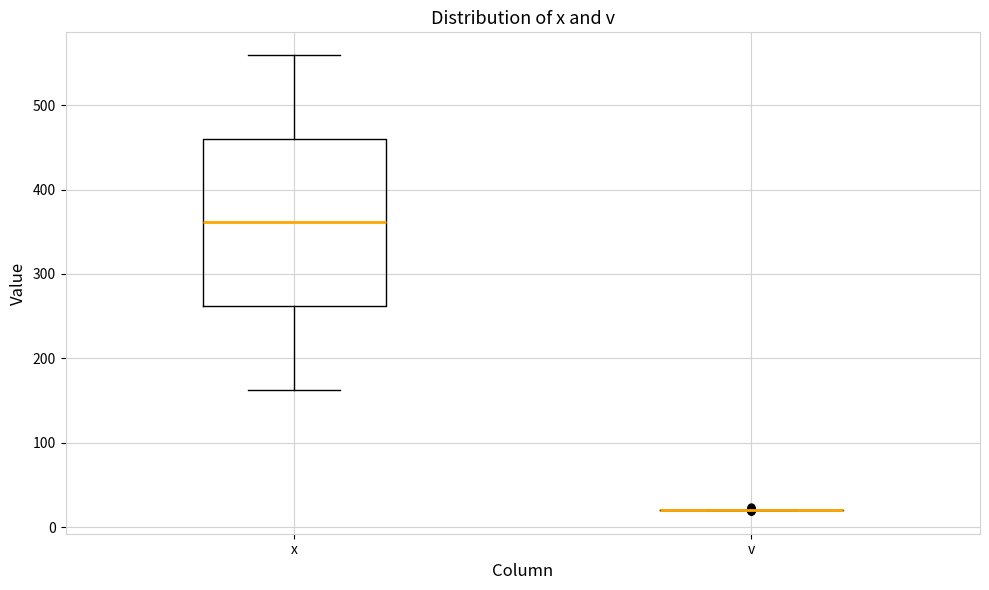

Reading left to right, transcribe this box plot: for each box, give where its median line is, the range the box spans, and where its two whiskers end, as read against the y-axis. The values are not printed on the chart, so give them approximately, as read against the axis.

x: median 360, box 260 to 460, whiskers 160 to 560
v: box collapsed to a line at 20, whiskers 20 to 20